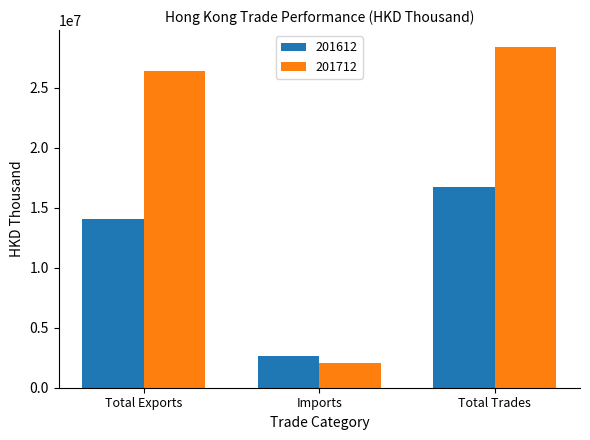

What is the approximate value of 201712 at Imports?

2030940.2